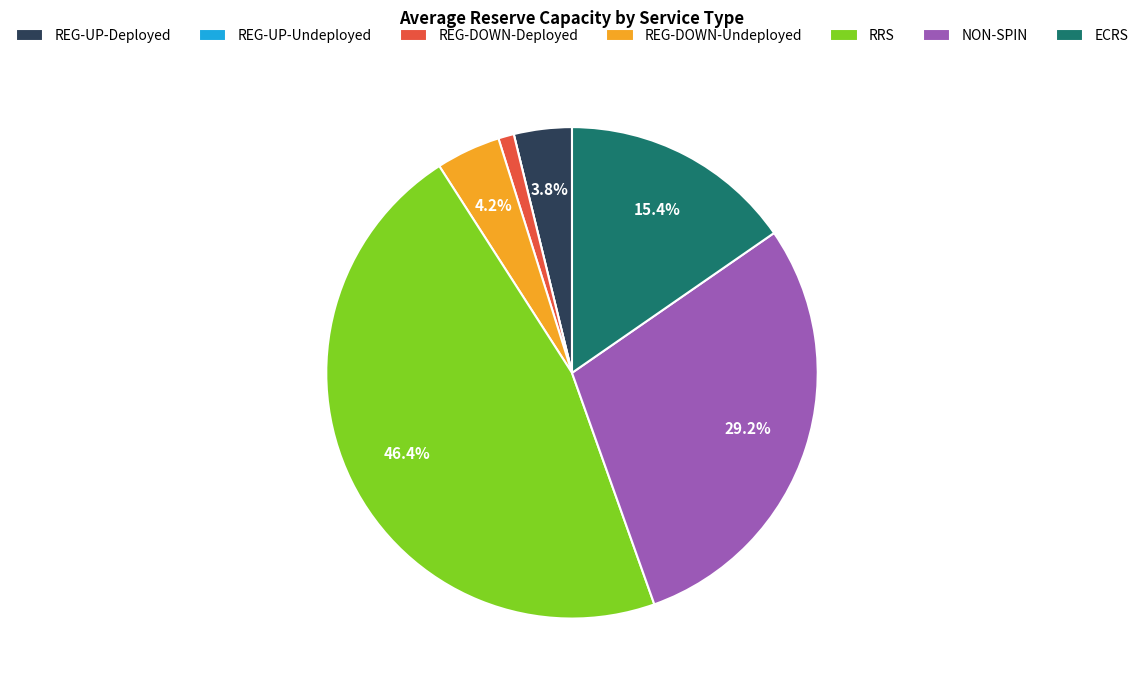

Which slice is the largest?

RRS